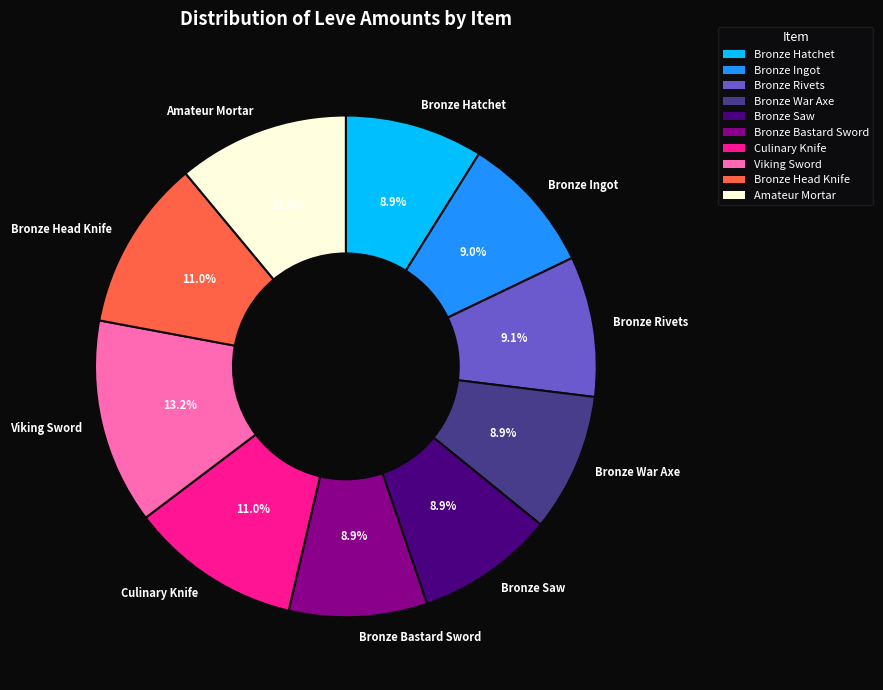

To the nearest percent, what portion does Bronze Ingot represent?

9%